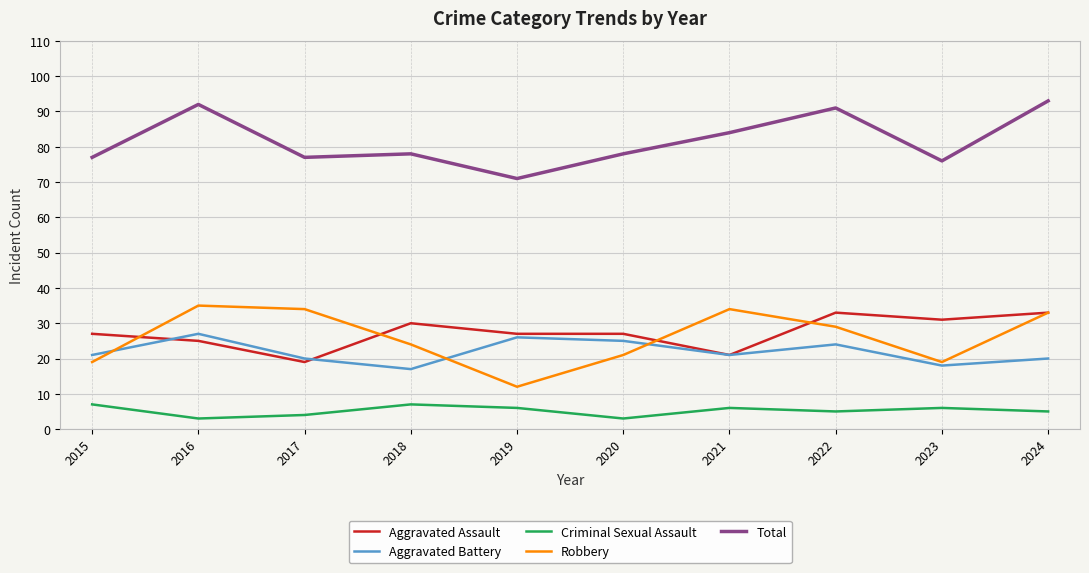

Which series has the widest spread of values?

Robbery